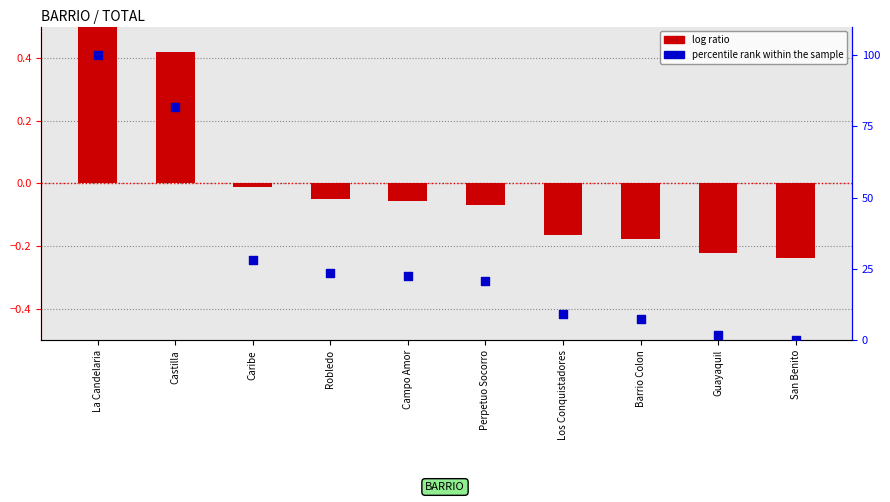

Which series has the largest total across all categories?

percentile rank within the sample